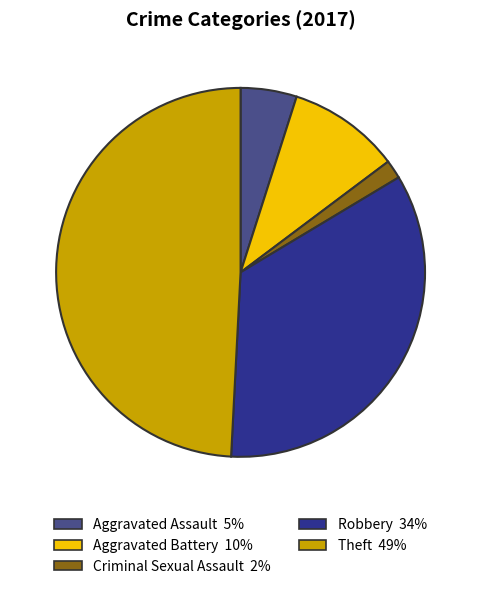

How many segments does this pie chart have?

5